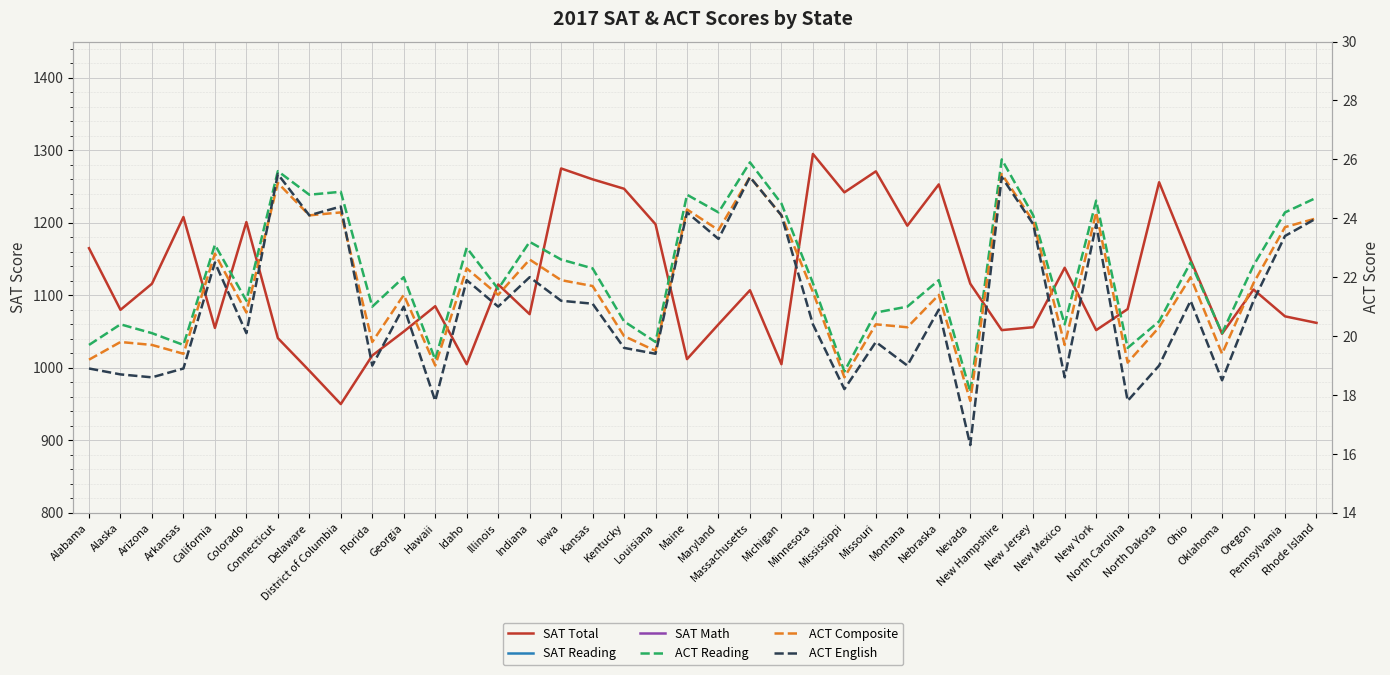

In ACT Composite, how many points are higher than both neighbors (excluding endpoints)?

14